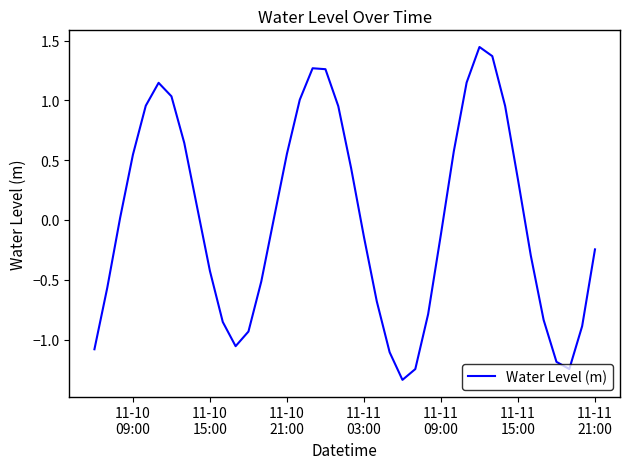

How many lines are shown in the chart?

1